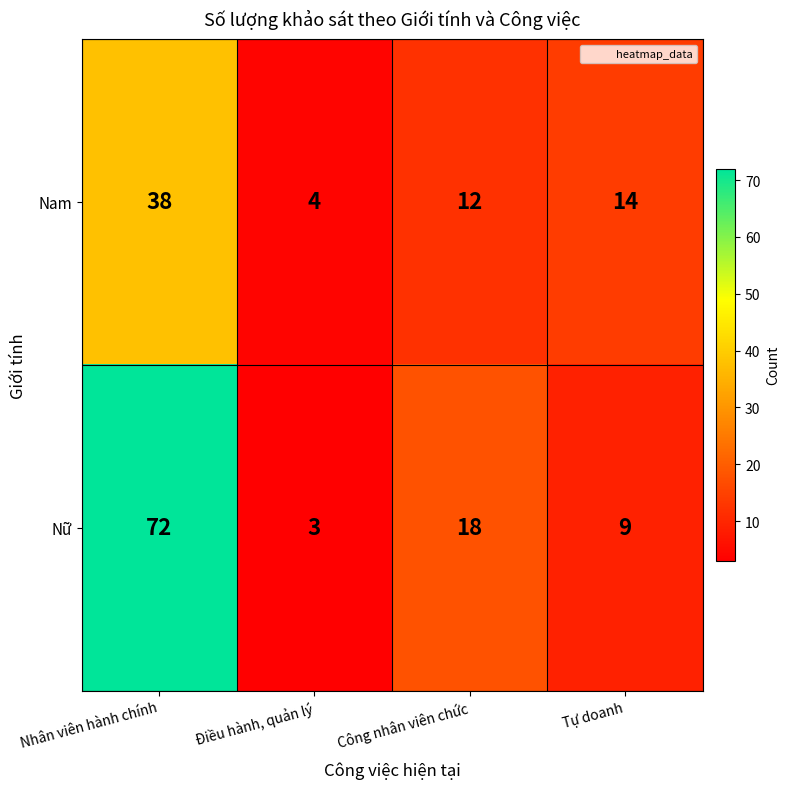

Reading right to left, extract all data points from this chart.

Nam: 14	12	4	38
Nữ: 9	18	3	72